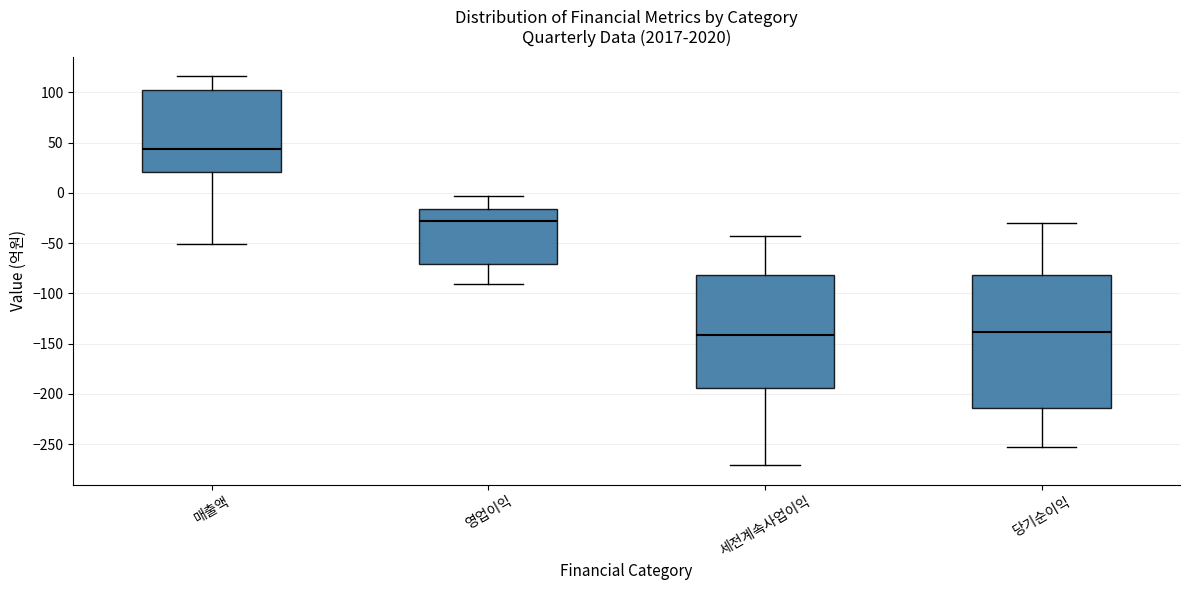

Reading left to right, transcribe this box plot: for each box, give where its median line is, the range the box spans, and where its two whiskers end, as read against the y-axis. The values are not printed on the chart, so give them approximately, as read against the axis.

매출액: median 45, box 20 to 100, whiskers -50 to 115
영업이익: median -30, box -70 to -15, whiskers -90 to -5
세전계속사업이익: median -140, box -195 to -80, whiskers -270 to -45
당기순이익: median -140, box -215 to -80, whiskers -255 to -30